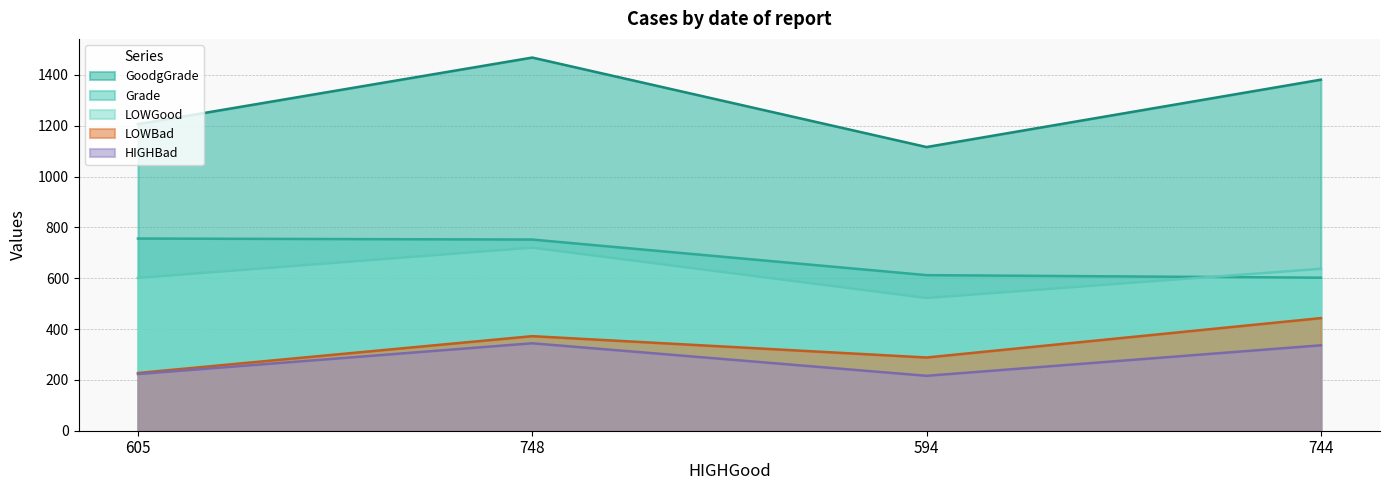

Which series has the largest range (max minus min)?

GoodgGrade